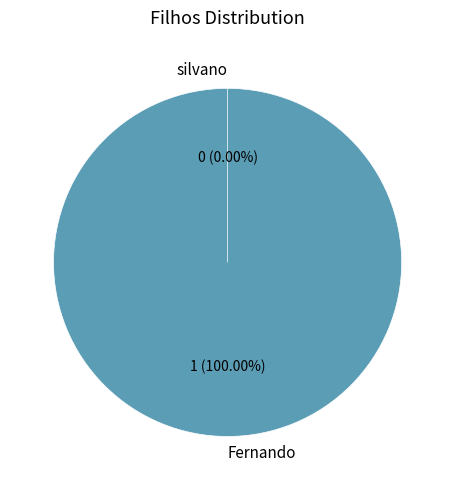

To the nearest percent, what is the combined percentage of Fernando and silvano?

100%